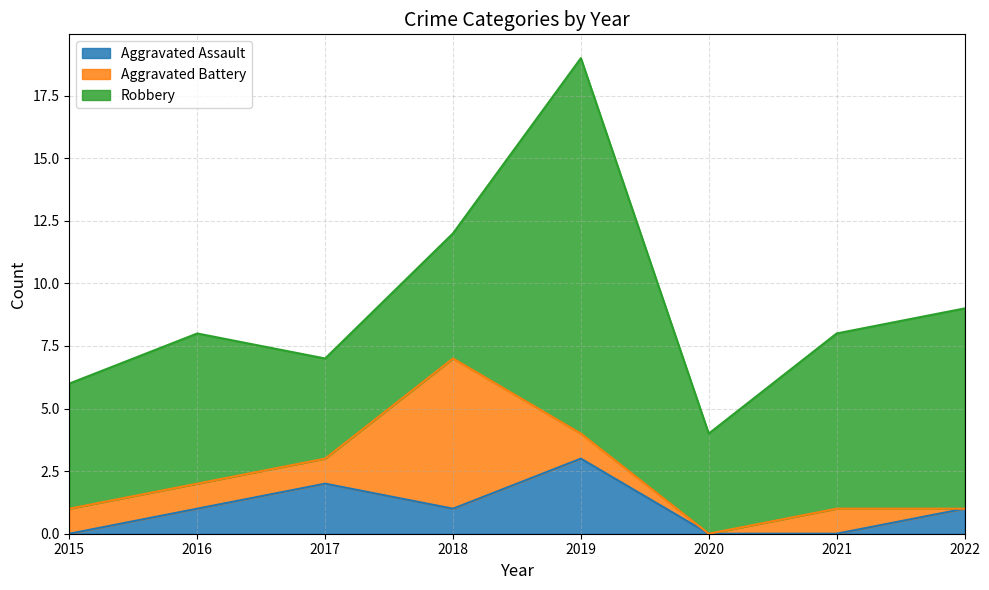

How many categories are shown in the chart?

8